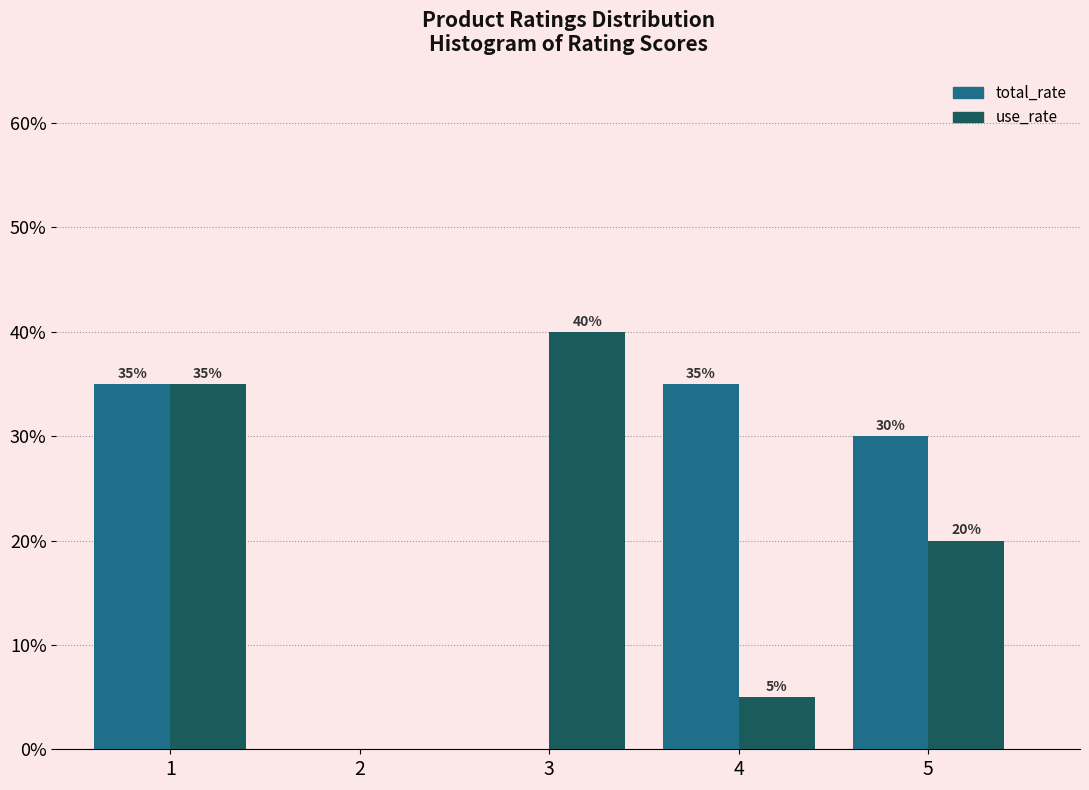

What are all the series names shown in the legend?

total_rate, use_rate